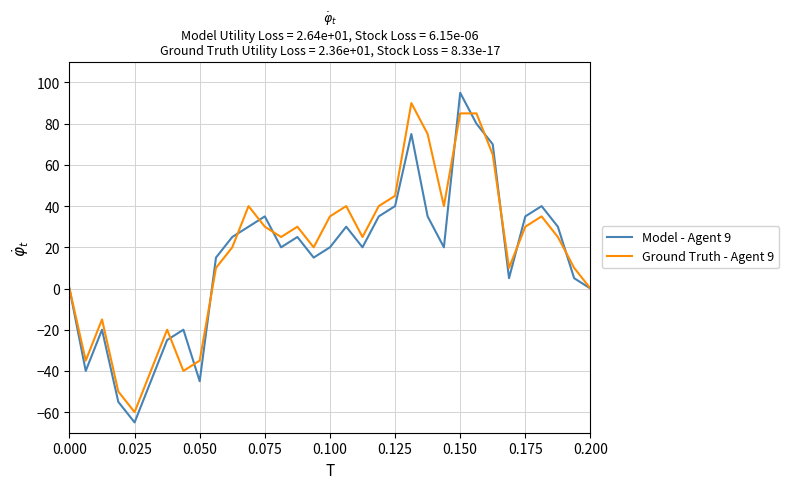

Which series has the largest range (max minus min)?

Model - Agent 9